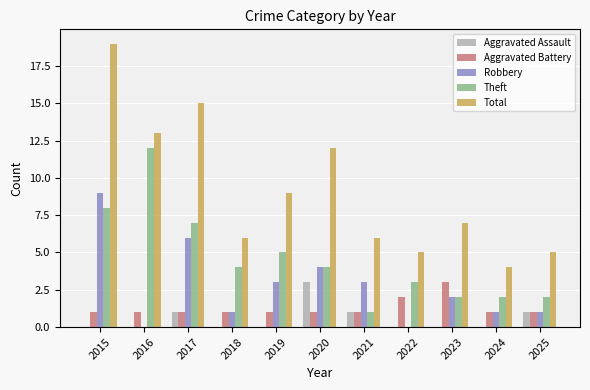

Which series has the largest total across all categories?

Total